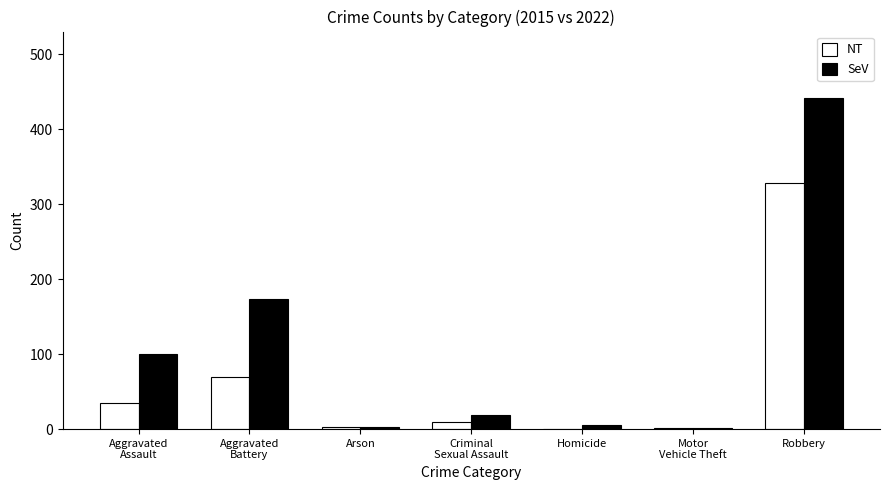

Is it true that SeV equals 5 at Homicide?

True